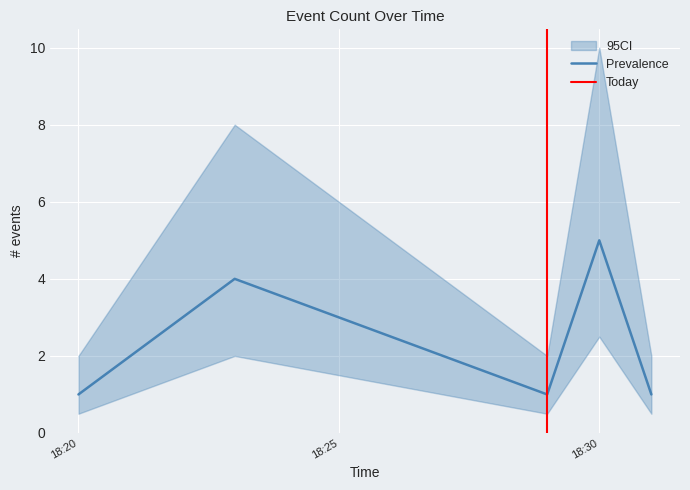

Which category has the highest value across all series?

2019-11-22 18:30:00